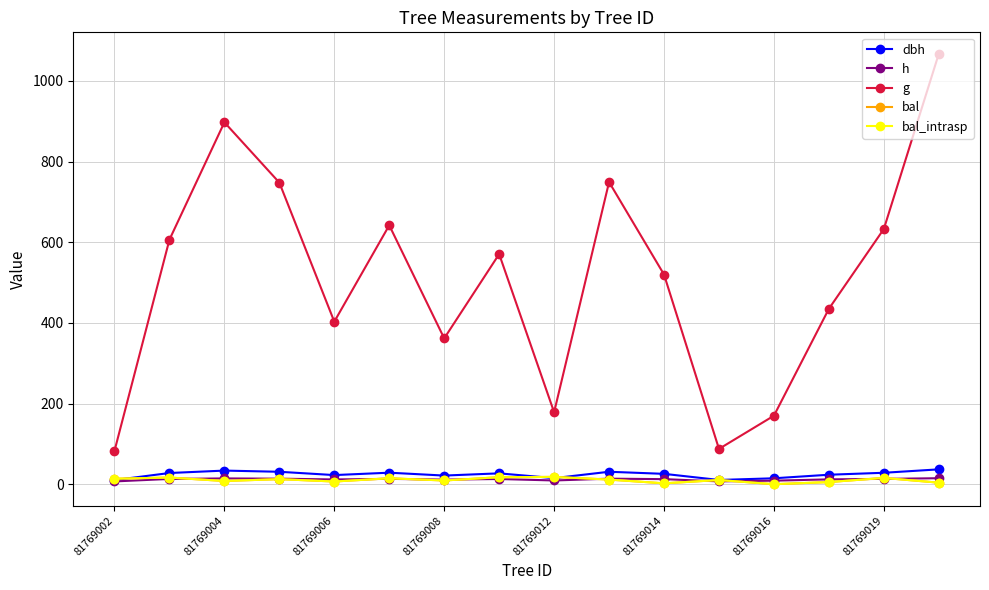

Is this an area chart (filled region under the line)?

No